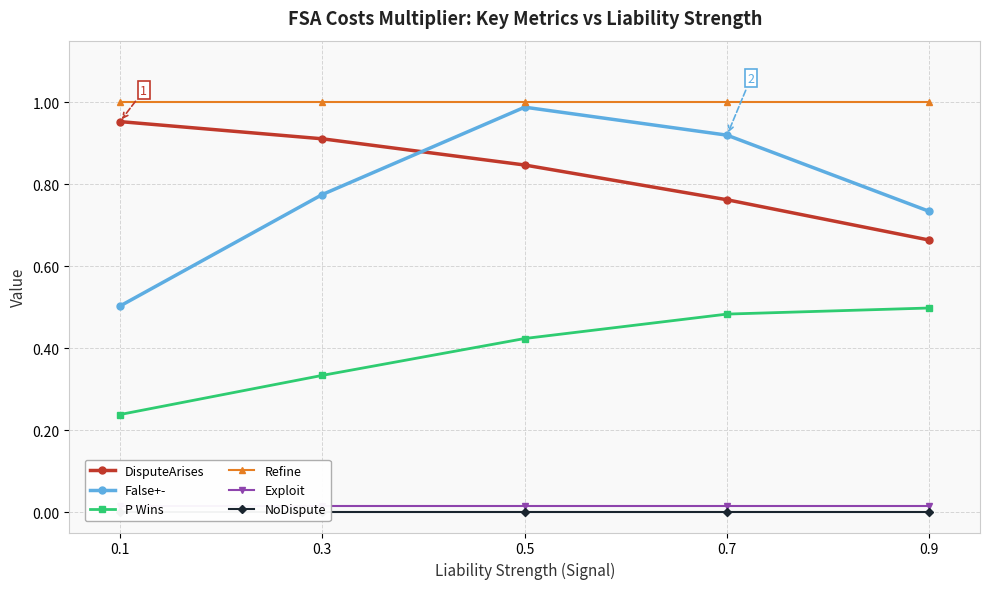

True or false: Exploit and P Wins cross at least once.

False